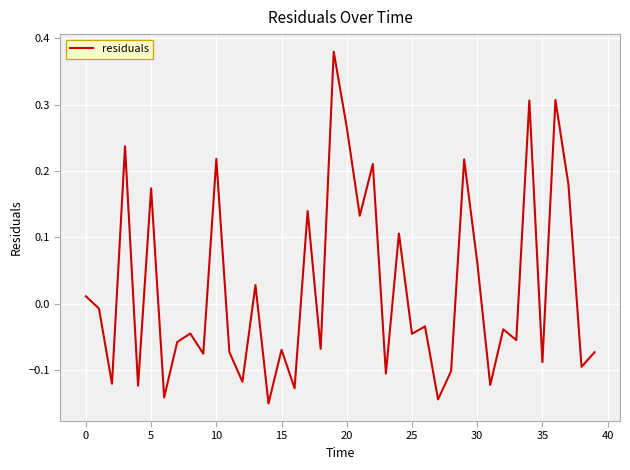

What is the difference between the maximum and minimum values?

0.5